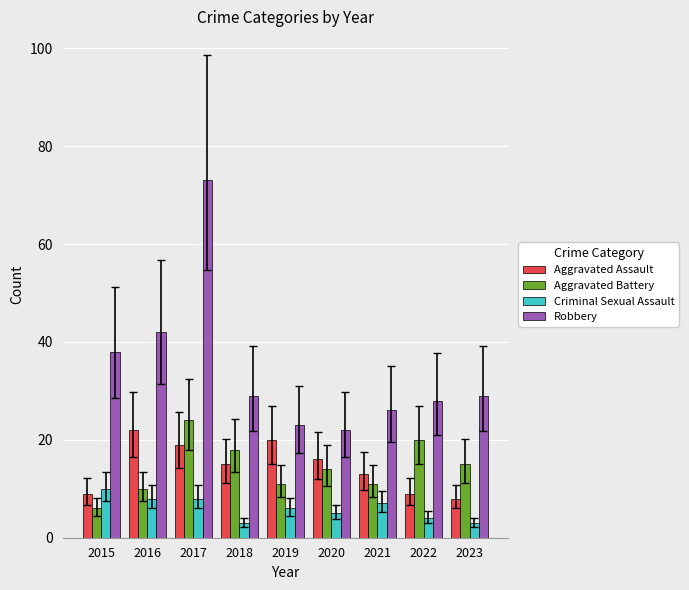

What is the difference between the second highest and second lowest values in the Aggravated Assault series?

11